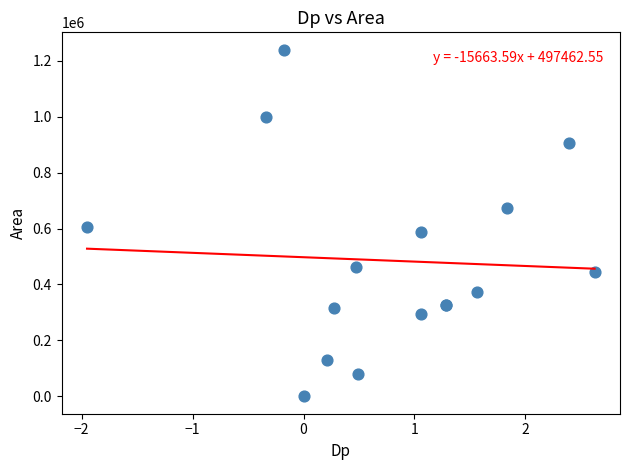

What Y value in the scatter plot is closest to 619687?

605000